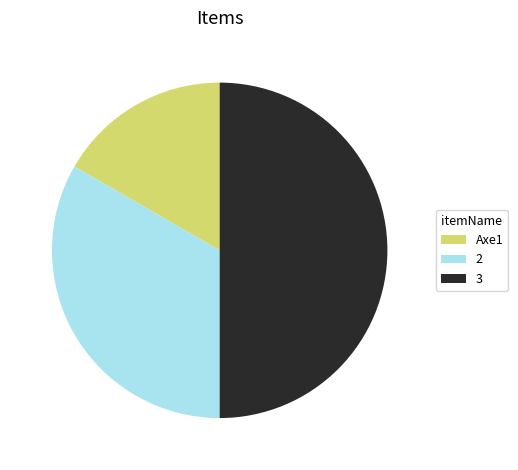

Combined, do Axe1 and 3 account for over 50%?

Yes